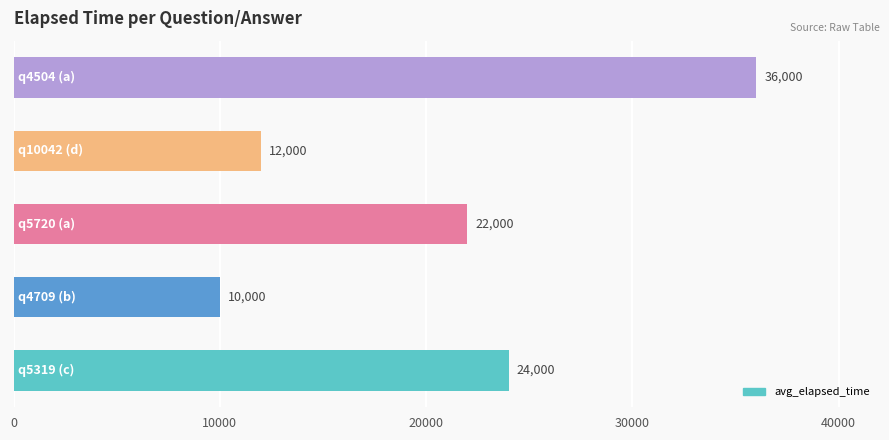

Reading bottom to top, what are all the values shown in this chart?

24000	10000	22000	12000	36000